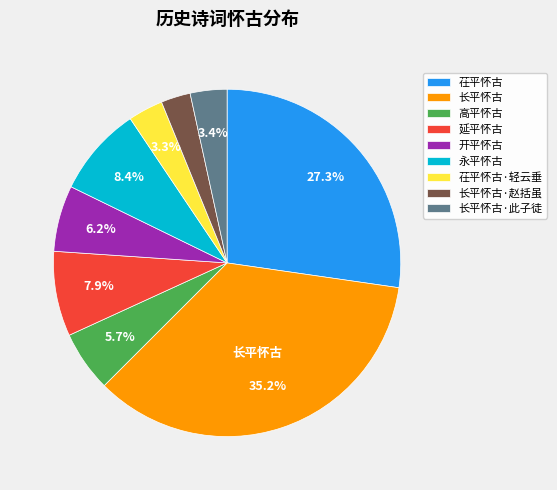

Between 长平怀古 and 永平怀古, which is larger?

长平怀古